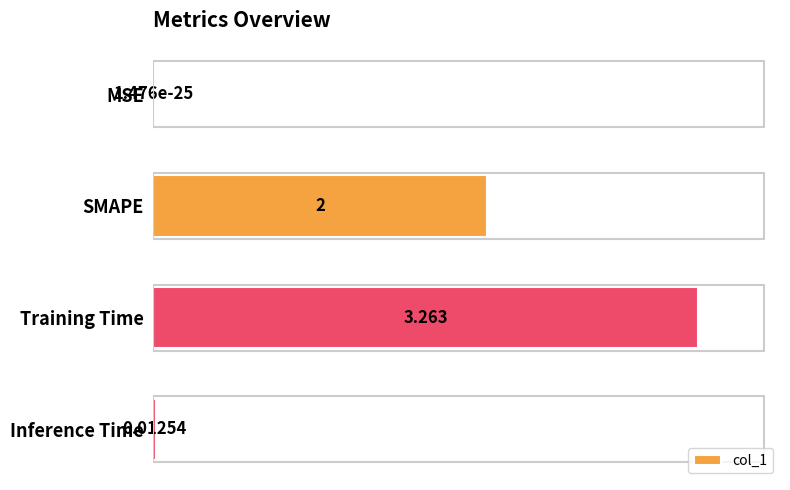

Between MSE and SMAPE, which is larger?

SMAPE